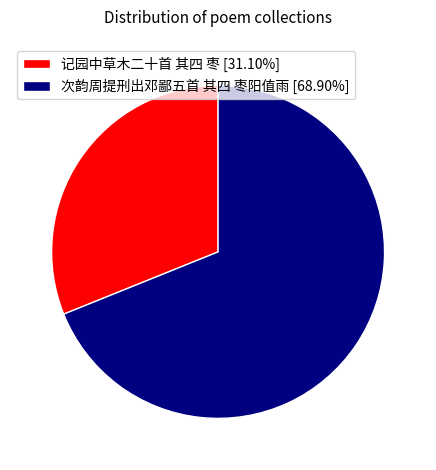

What is the ratio of the value at 次韵周提刑出邓鄙五首 其四 枣阳值雨 to the value at 记园中草木二十首 其四 枣?

2.2